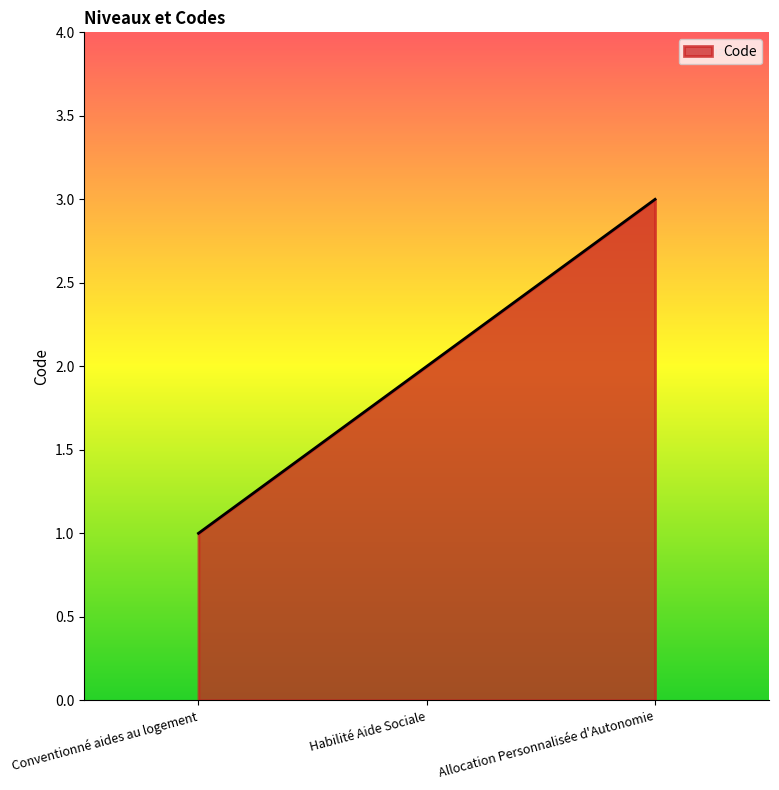

Approximately how many times larger is the value at Allocation Personnalisée d'Autonomie compared to Habilité Aide Sociale?

1.5